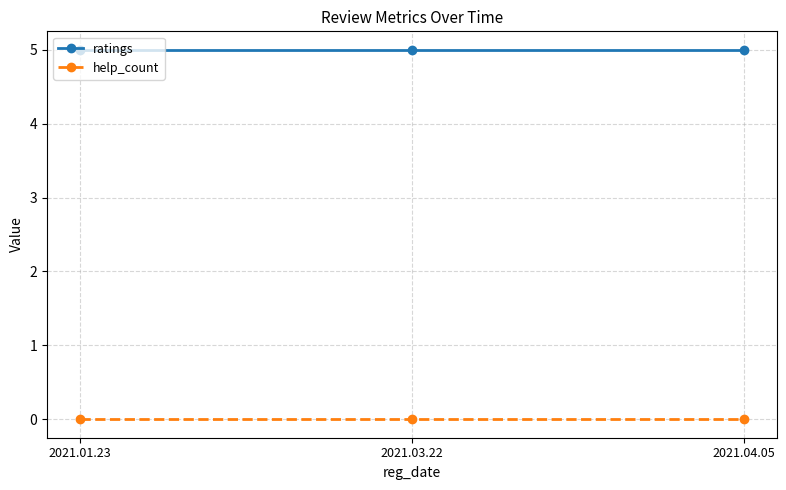

Reading left to right, transcribe all the data shown in this chart.

ratings: 2021.01.23=5	2021.03.22=5	2021.04.05=5
help_count: 2021.01.23=0	2021.03.22=0	2021.04.05=0